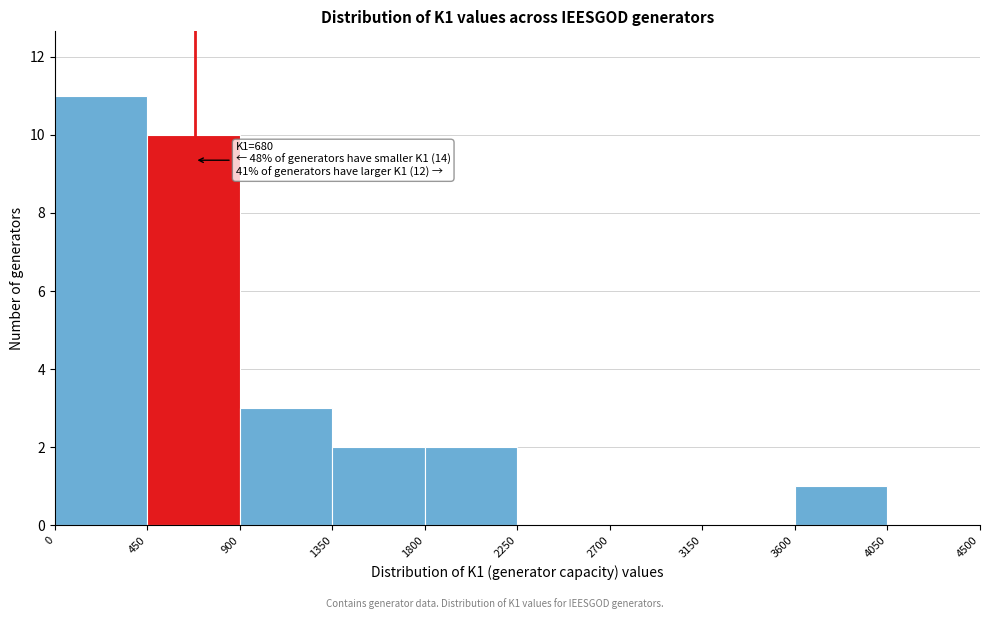

Over which range of the x-axis is the bar tallest?

0 to 450